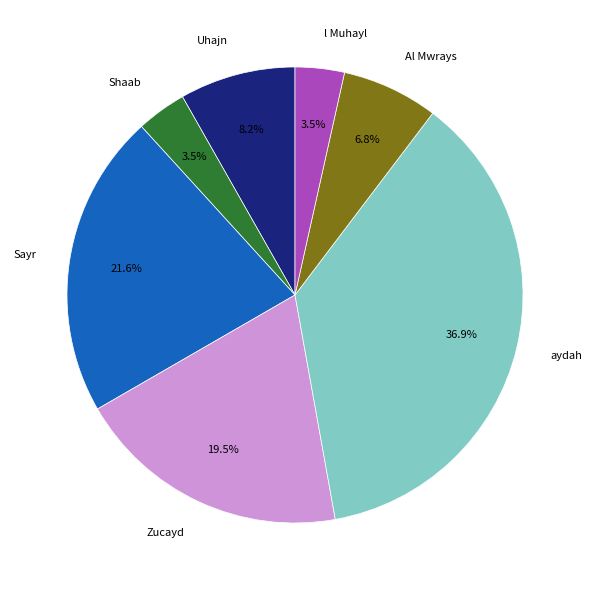

How many slices are in this pie chart?

7